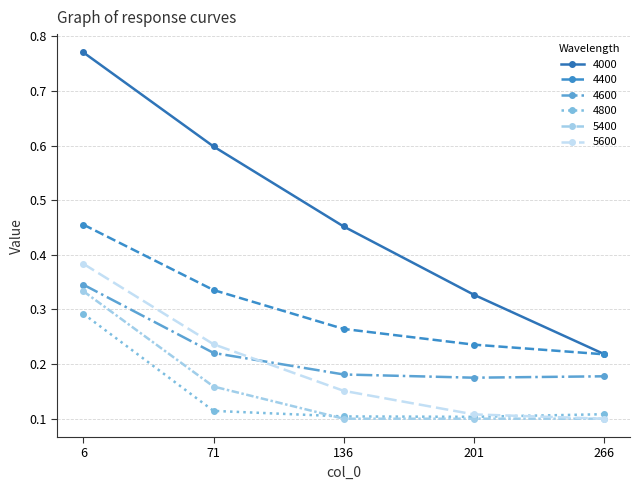

What is the total value across all series at 136?

1.3